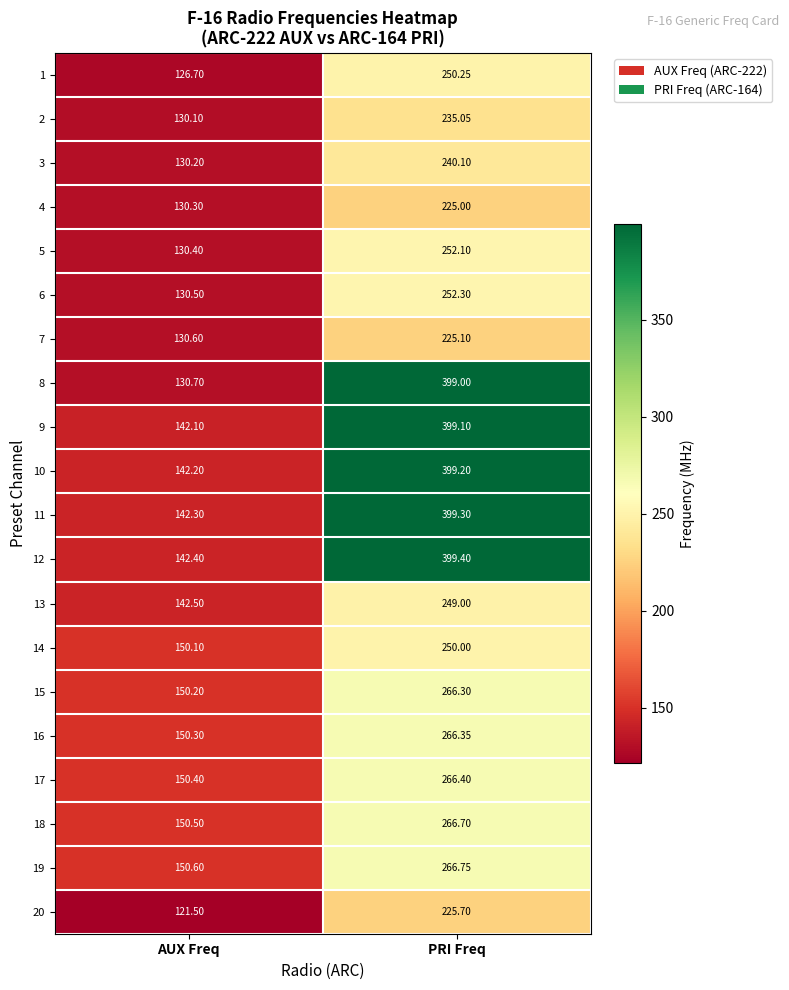

At which category is the sum across all series the highest?

PRI Freq